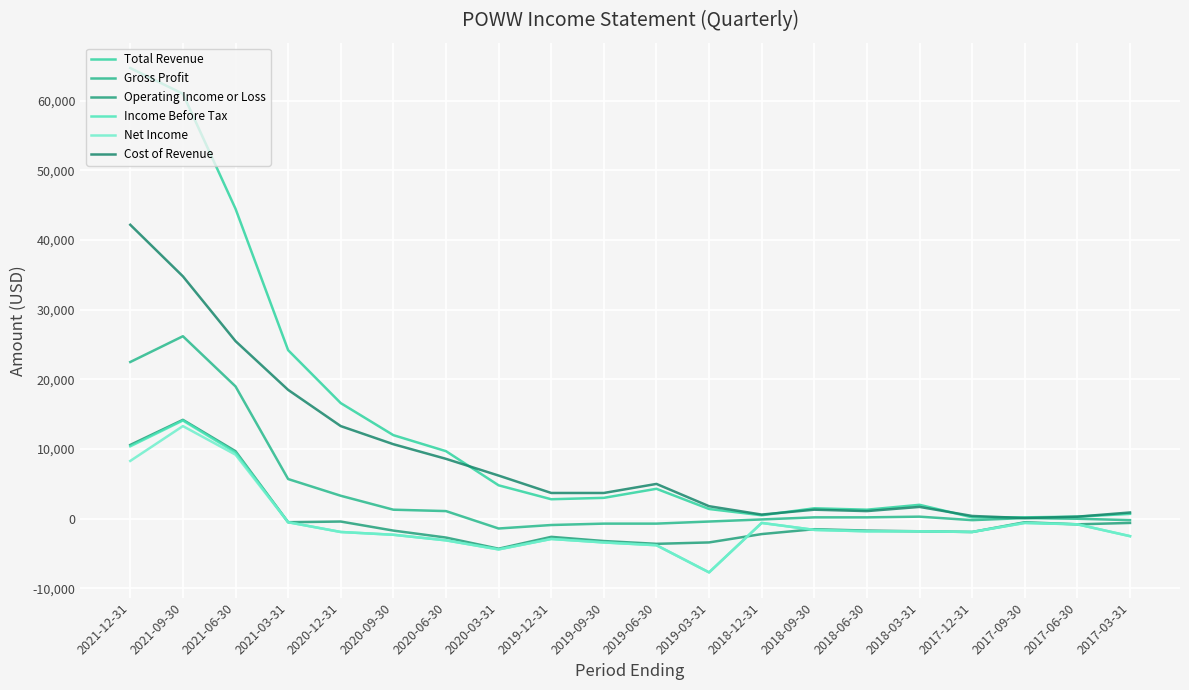

Is it true that Net Income equals -2500 at 2017-03-31?

True